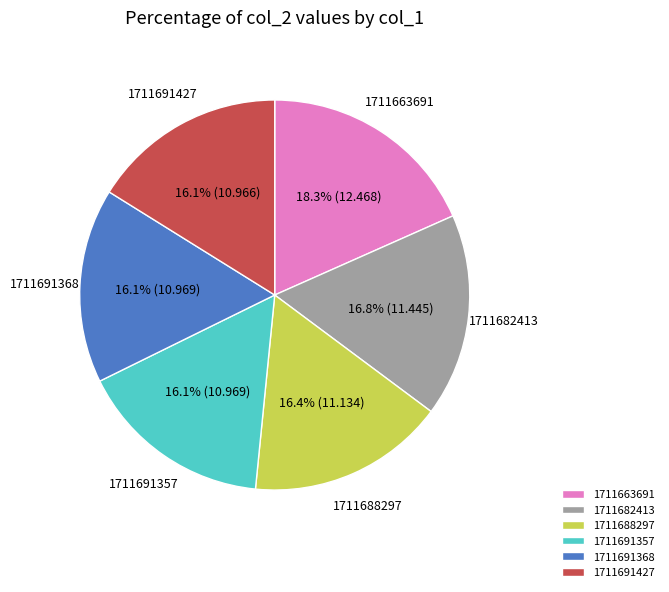

How many segments does this pie chart have?

6